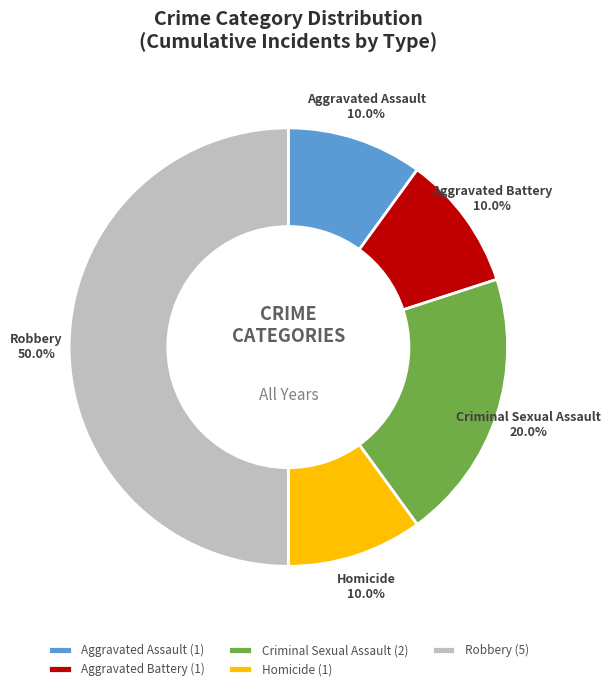

What percentage is the Homicide slice, to the nearest percent?

10%